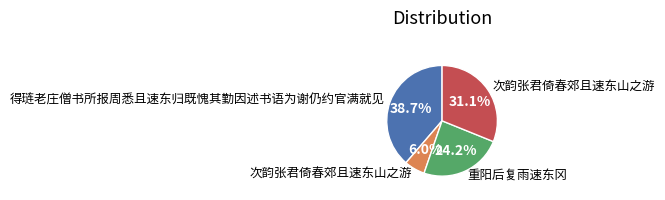

Is there a majority slice in this chart?

No